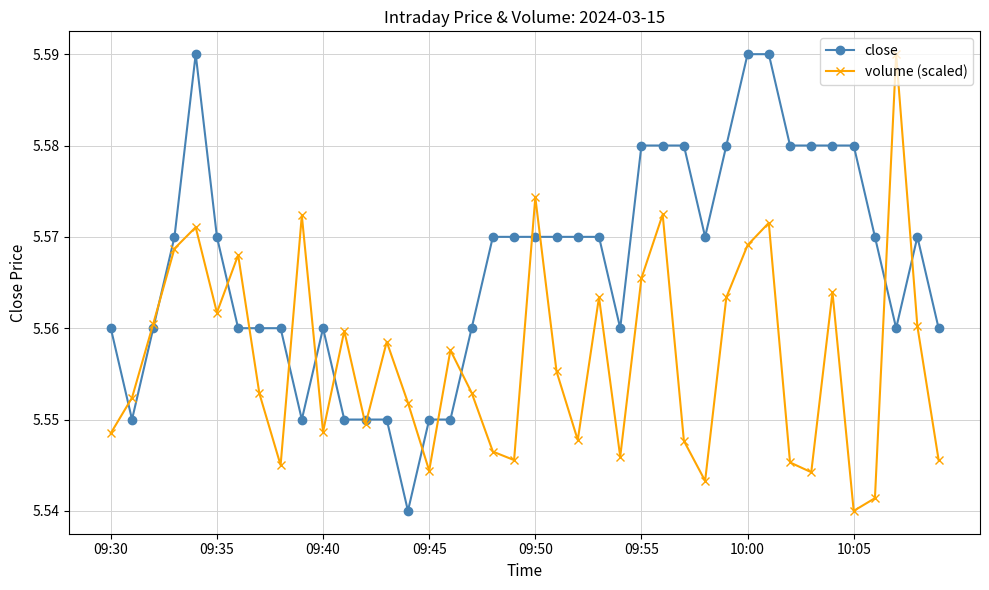

Which series has the largest total across all categories?

close